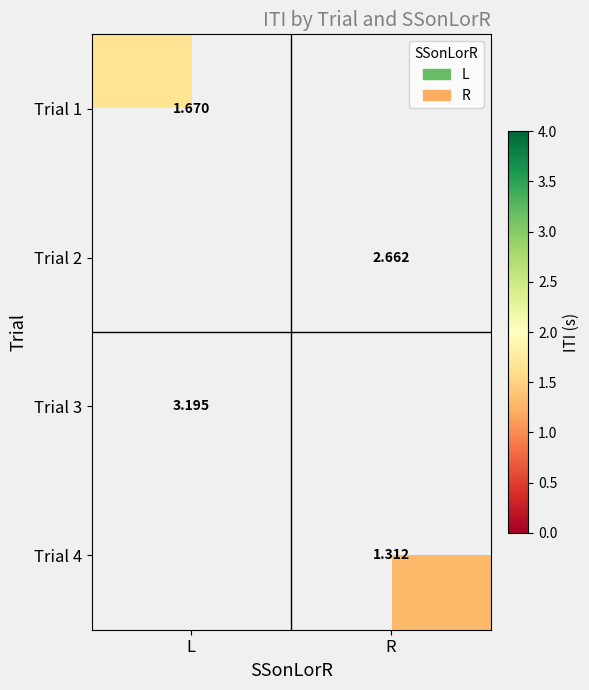

List the labels in order of Trial 4 value, largest first.

L, R